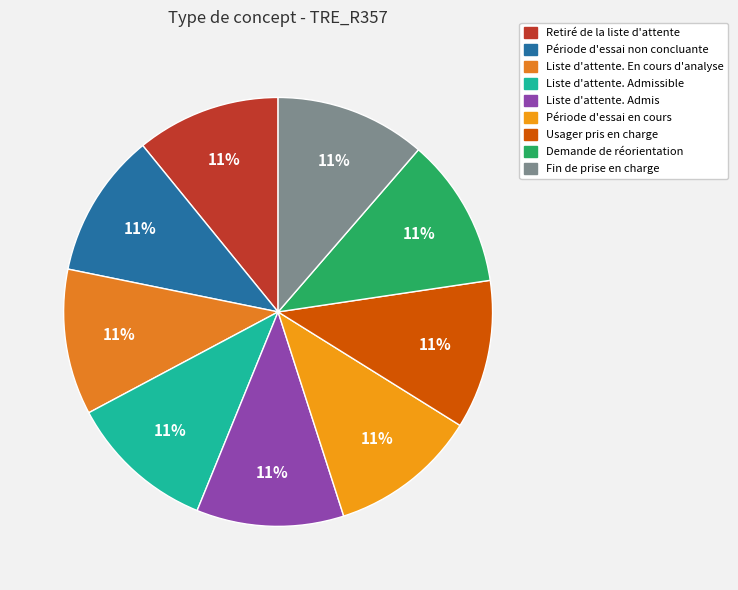

What portion of the pie excludes Liste d'attente. Admis?

88.9%